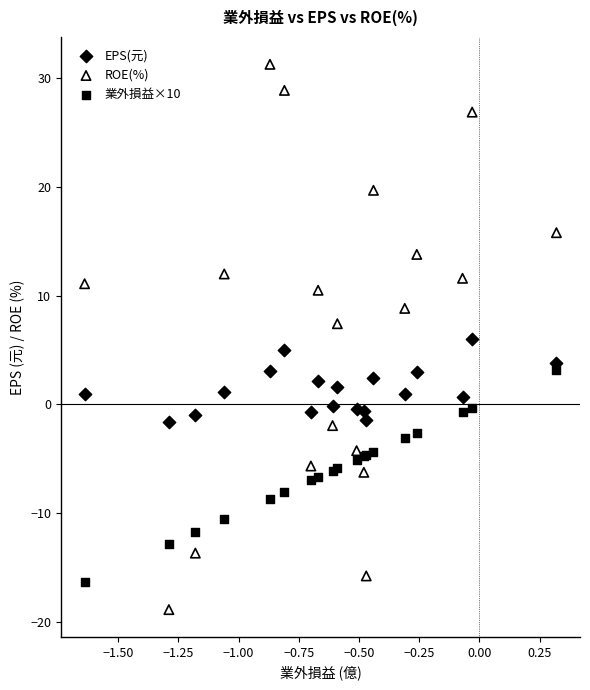

Which series contains the highest Y value?

ROE(%)